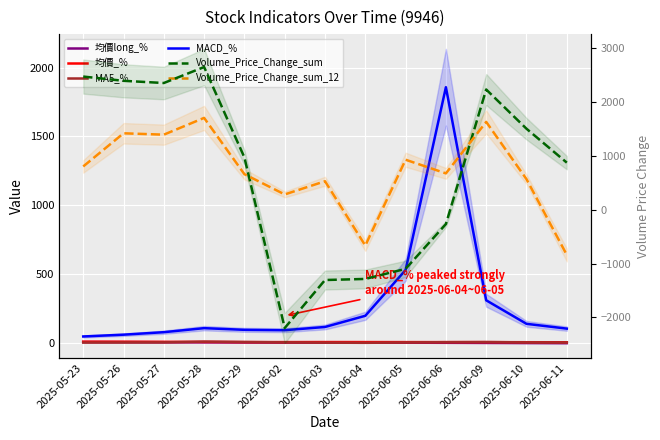

What are all the series names shown in the legend?

均價long_%, 均價_%, MA5_%, MACD_%, Volume_Price_Change_sum, Volume_Price_Change_sum_12